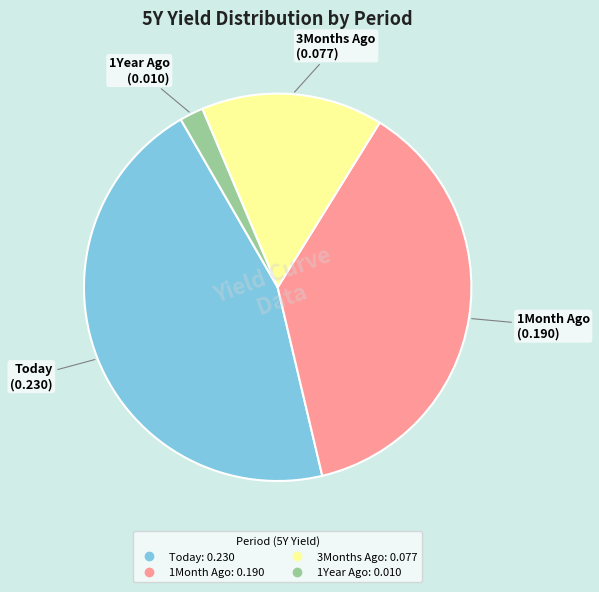

Between 1Month Ago and Today, which is larger?

Today